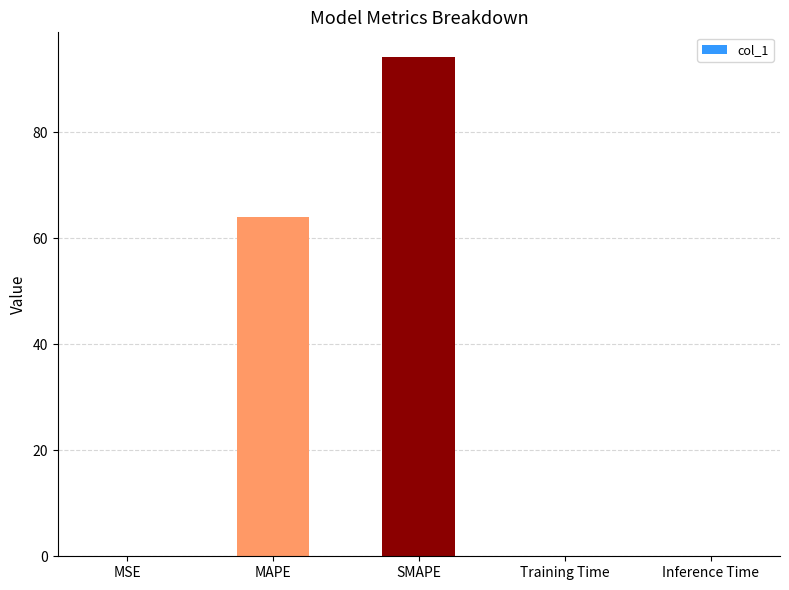

What is the sum of all values?

158.1